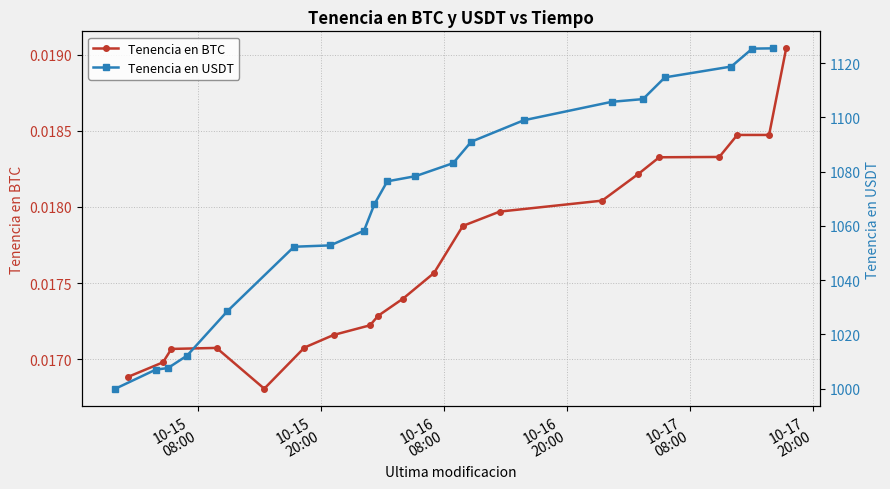

True or false: Tenencia en BTC has more than 0 points higher than both neighbors.

True